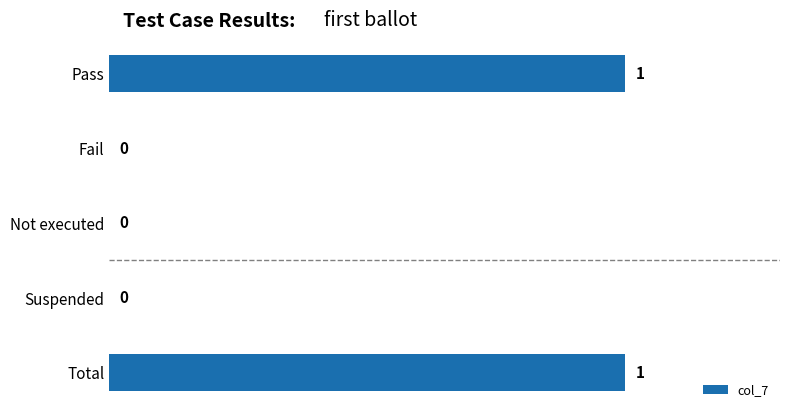

The chart shows a value of 0 at Suspended. True or false?

True